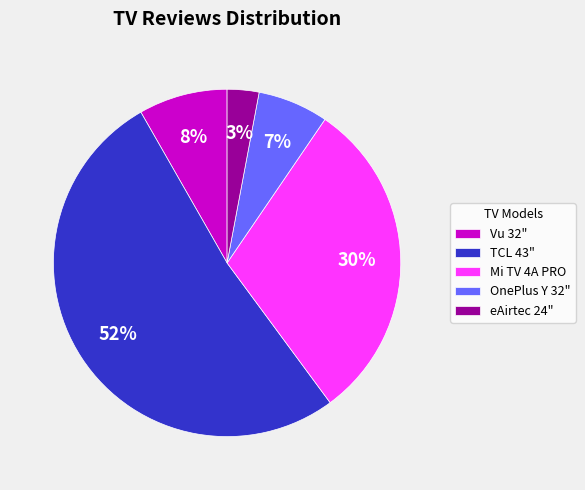

Which category has the smallest portion of the pie?

eAirtec 24"